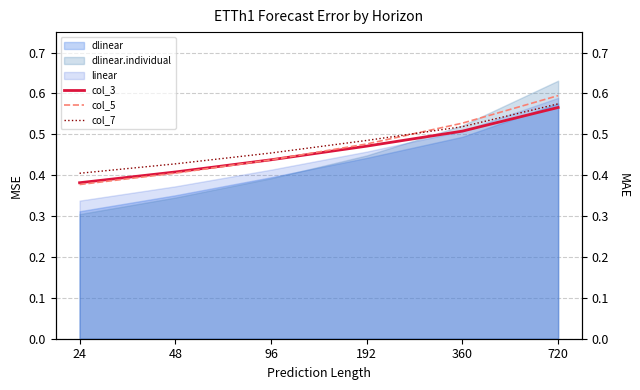

What is the difference between the maximum and second lowest values in the col_7 series?

0.1